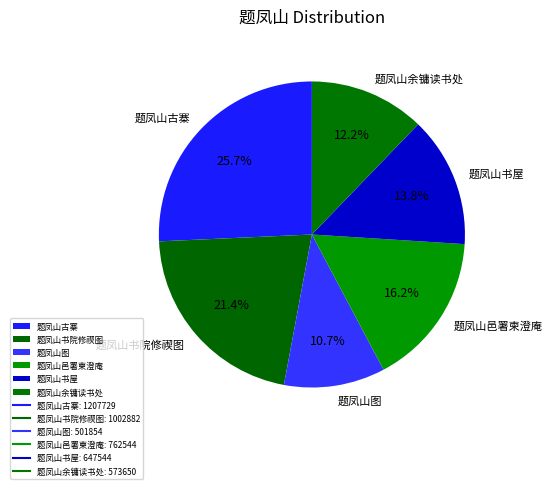

To the nearest percent, what percentage of the pie is 题凤山邑署柬澄庵?

16%